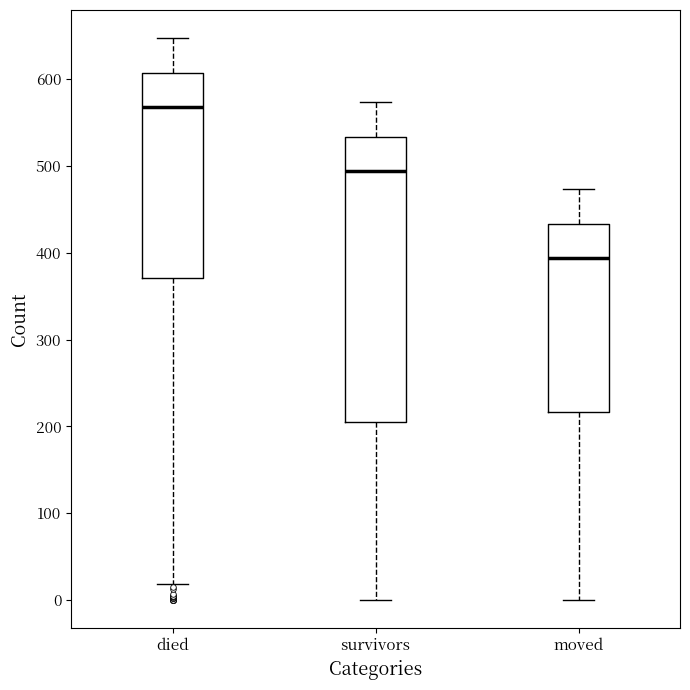

Where does the median line of the box for moved sit on the y-axis? The values are not printed on the chart, so give them approximately, as read against the axis.

390